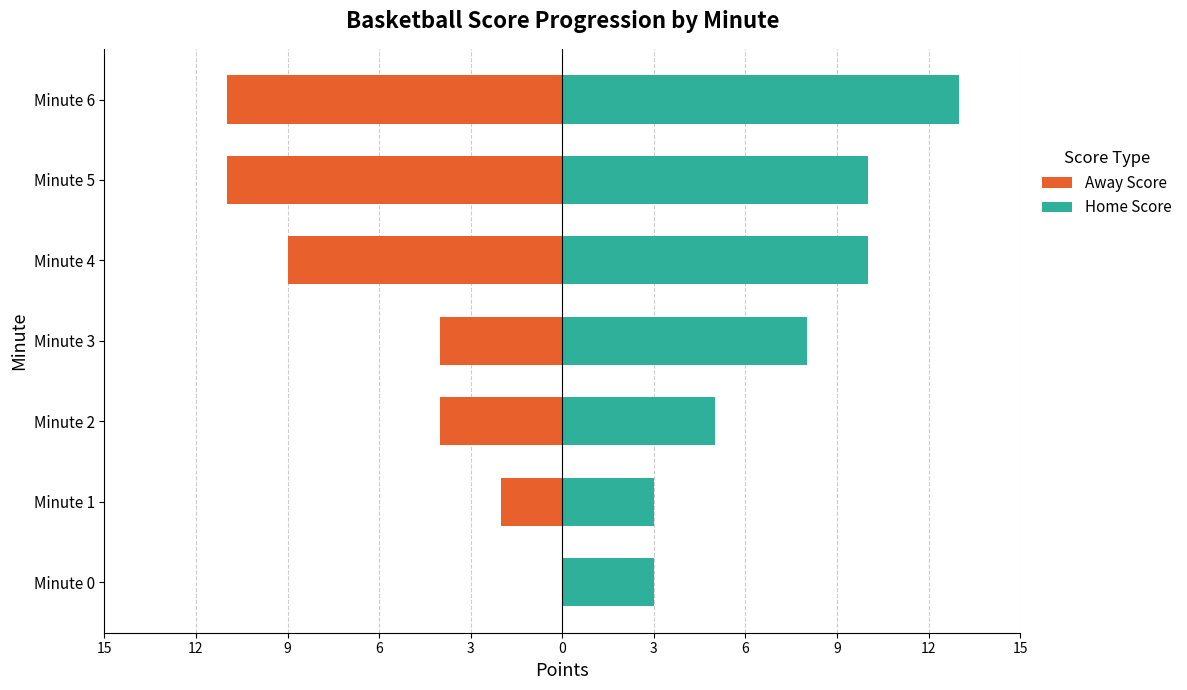

How many groups of bars are there?

7